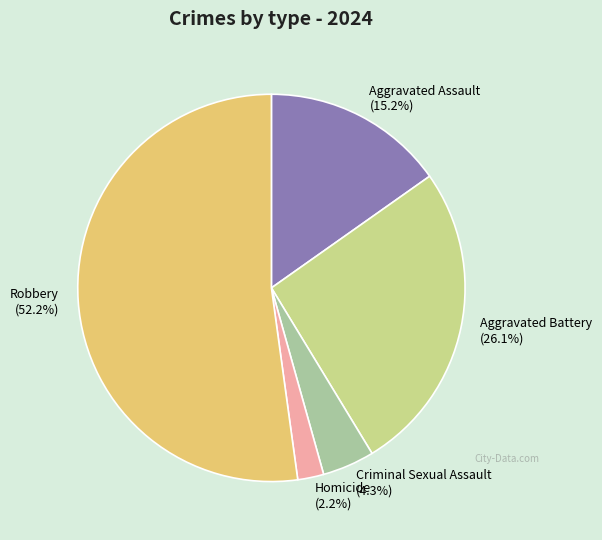

To the nearest percent, what percentage of the pie is Homicide?

2%